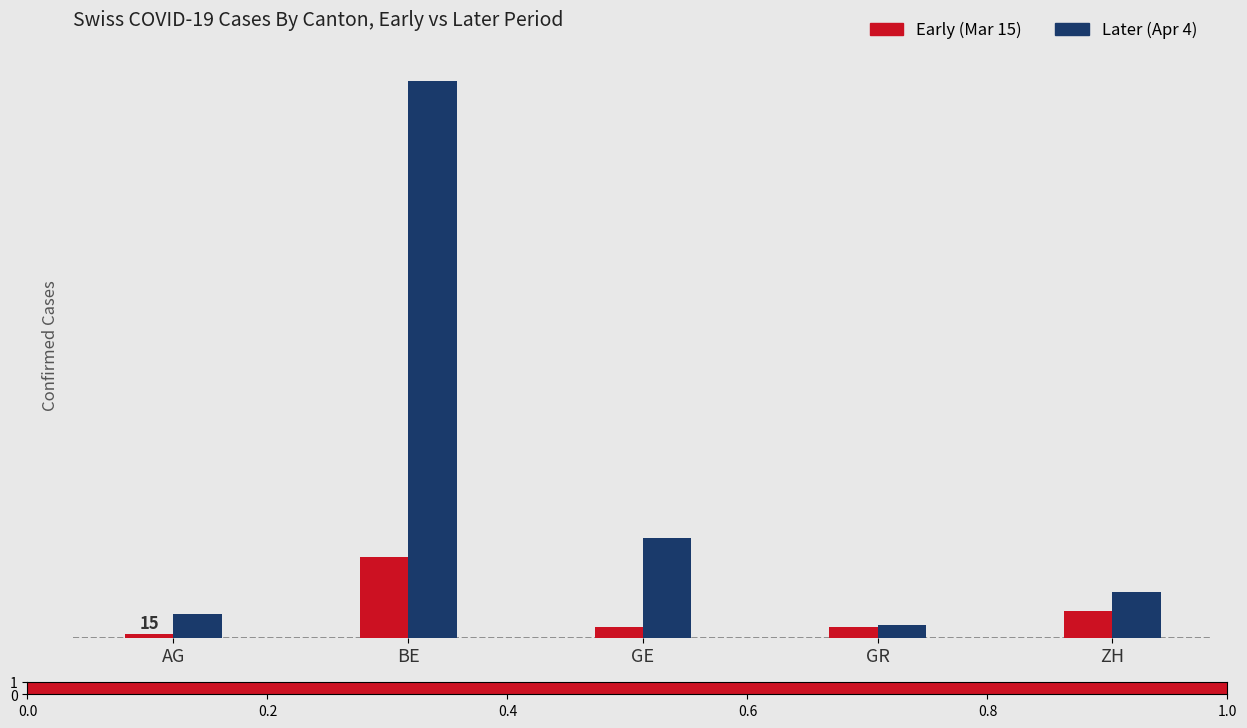

What is the smallest value displayed?

15